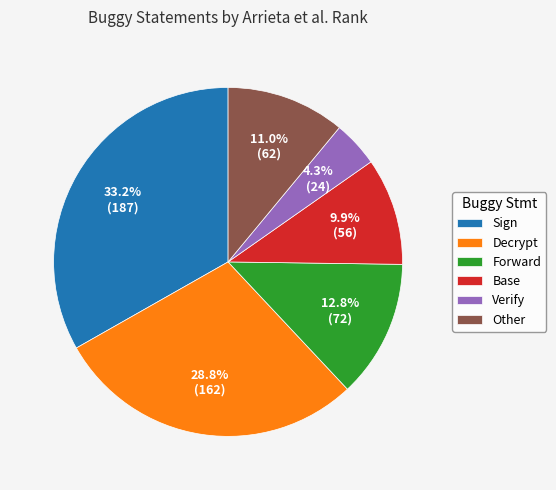

Is there any slice that represents more than half of the pie?

No